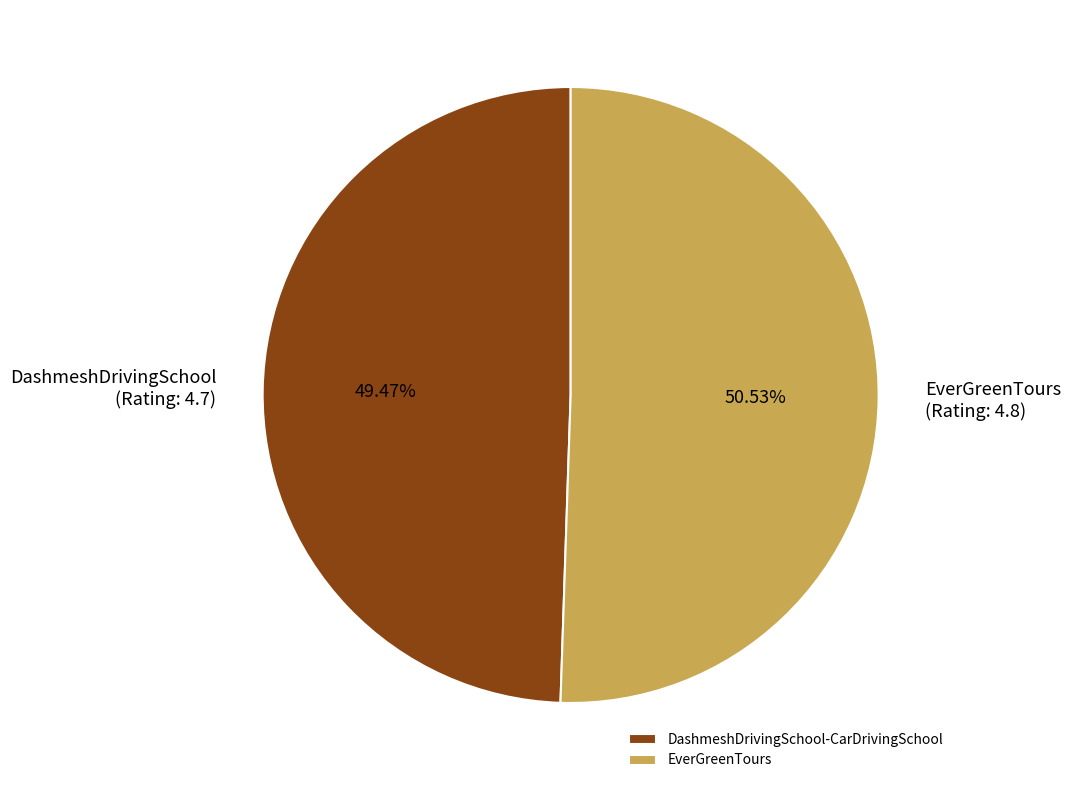

To the nearest percent, what percentage of the pie is EverGreenTours?

51%